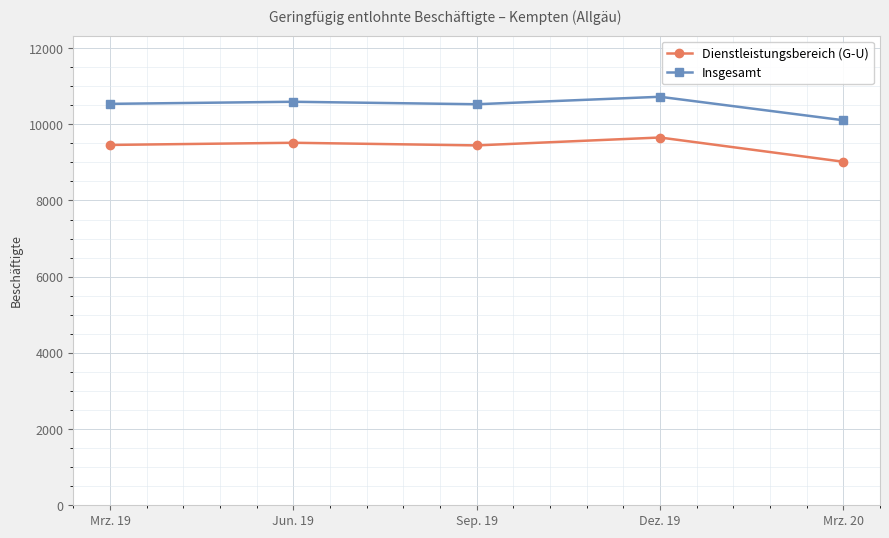

Does the chart have visible grid lines?

Yes